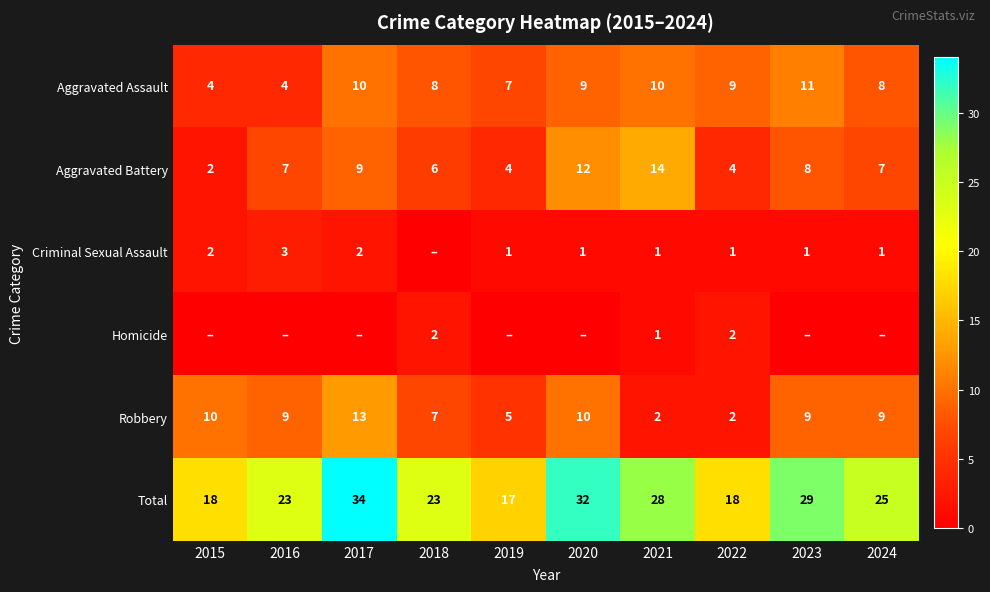

What is the difference between the second highest and minimum values in the Aggravated Assault series?

6